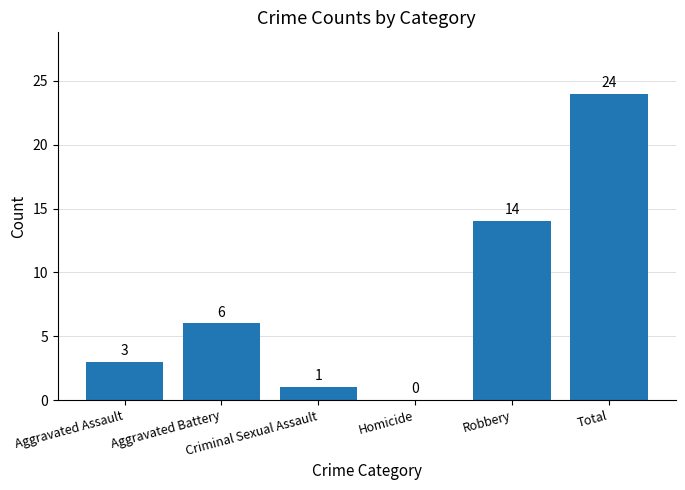

What is the change in value from Criminal Sexual Assault to Robbery?

+13